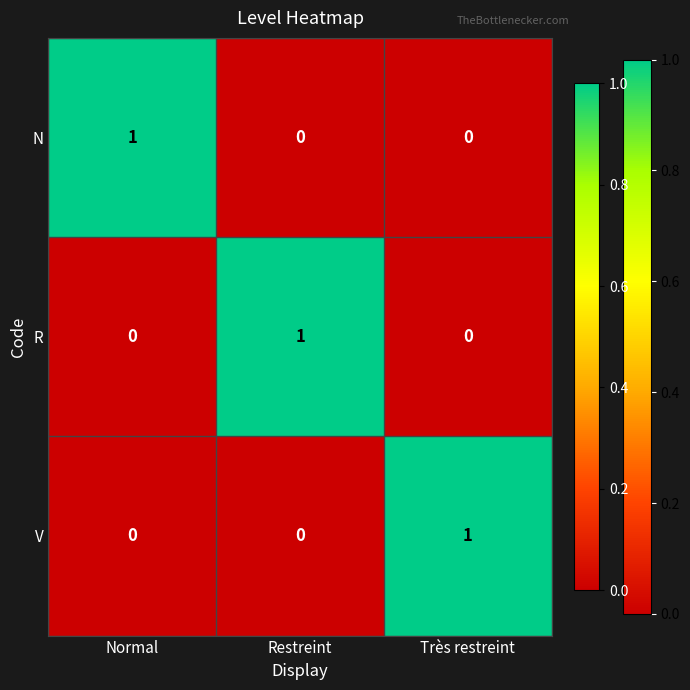

Reading left to right, what are all the values shown in this chart?

N: Normal=1	Restreint=0	Très restreint=0
R: Normal=0	Restreint=1	Très restreint=0
V: Normal=0	Restreint=0	Très restreint=1